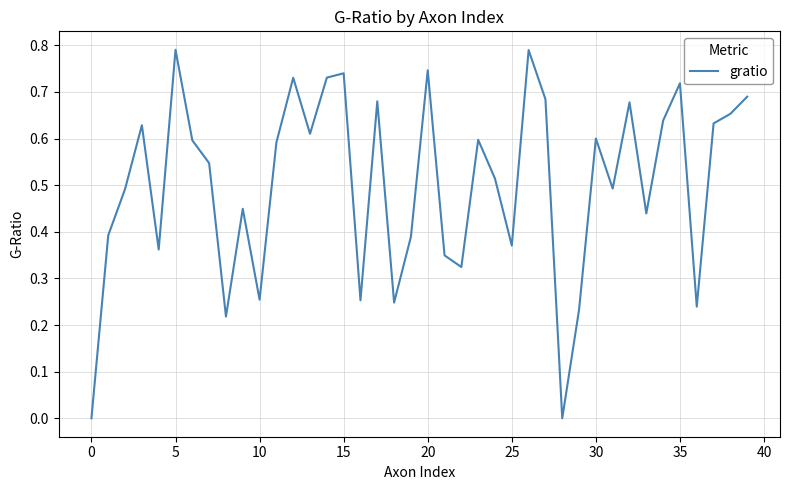

Is this an area chart (filled region under the line)?

No